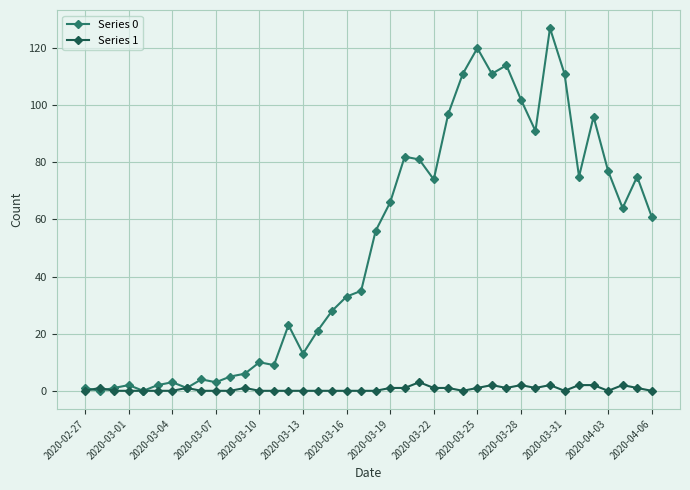

True or false: Series 0 has more than 2 interior local peaks.

True